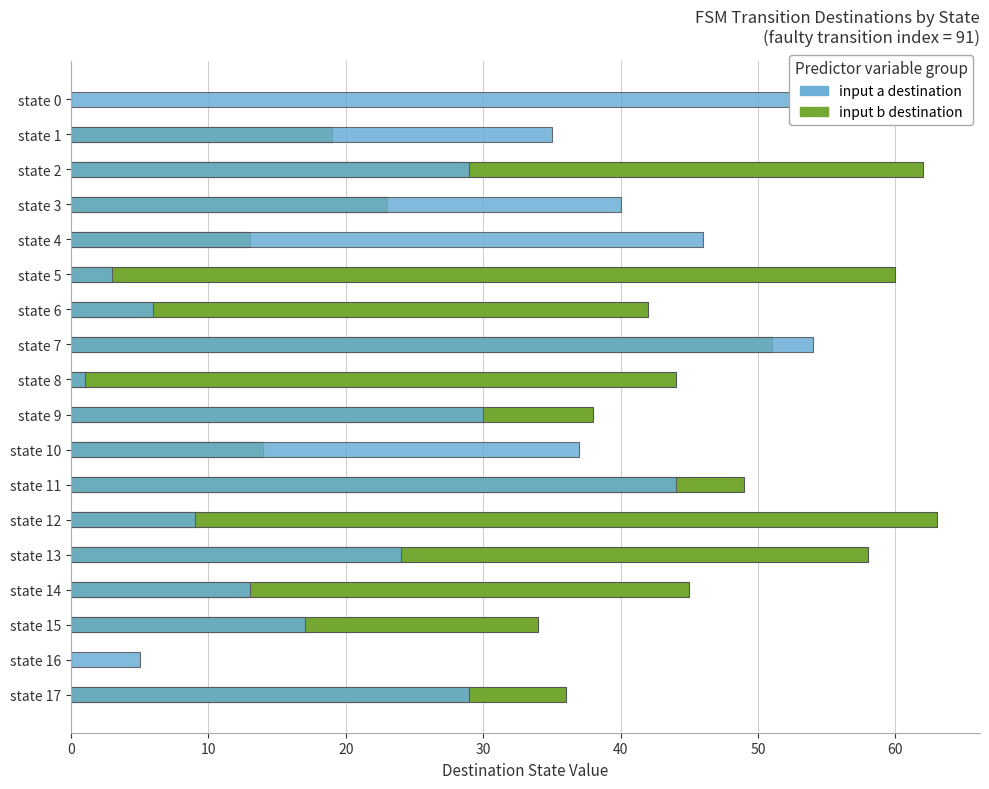

List the series in order of their overall mean, lowest first.

input a destination, input b destination